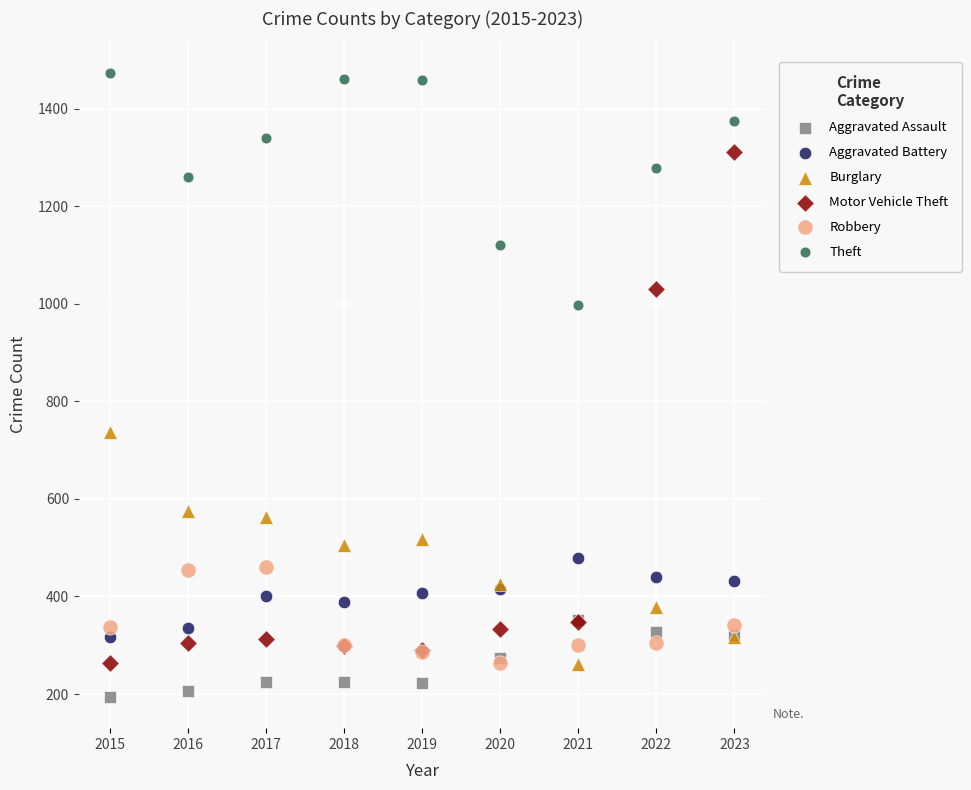

What are all the series names shown in the legend?

Aggravated Assault, Aggravated Battery, Burglary, Motor Vehicle Theft, Robbery, Theft